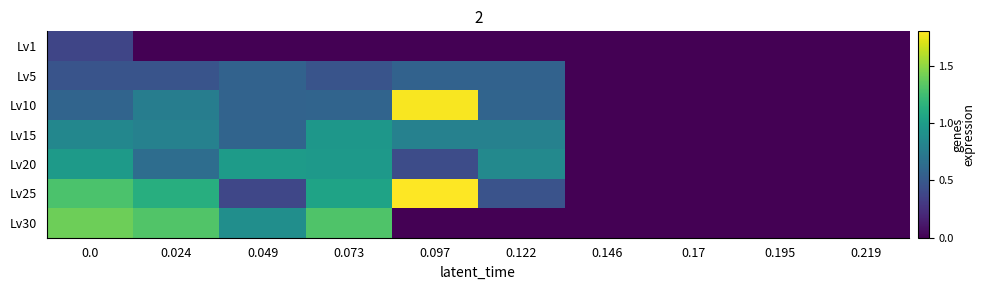

What is the difference between the Lv25 values at 0.073 and 0.17?

1.0